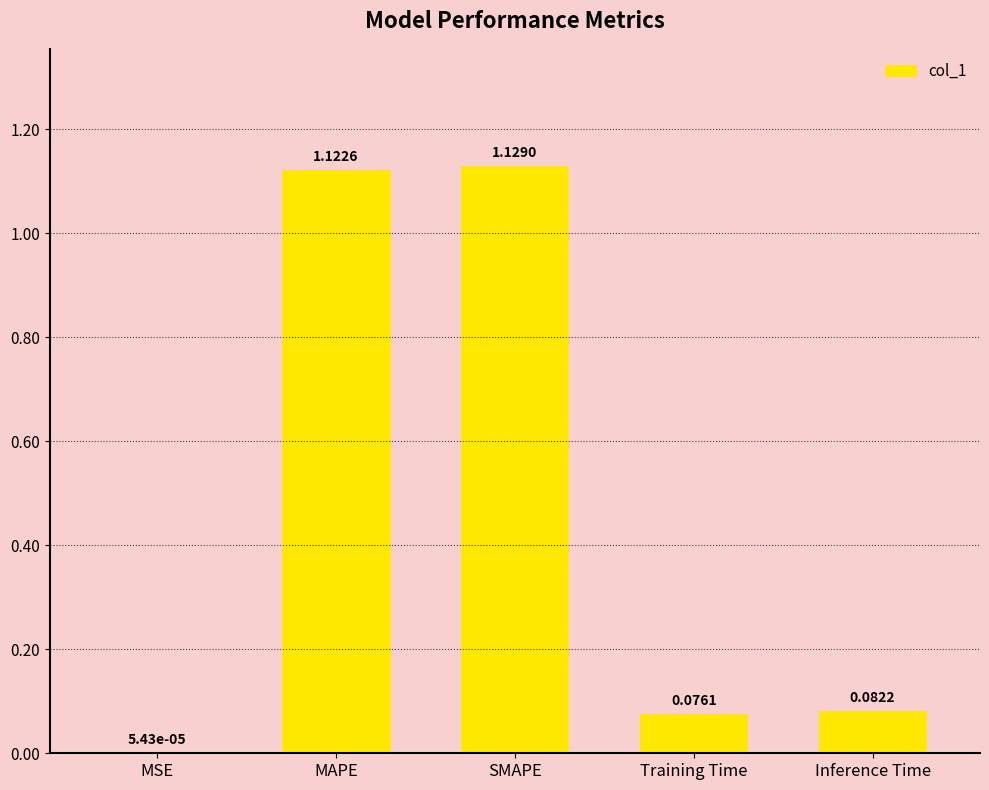

At which label is the value closest to 0?

MSE